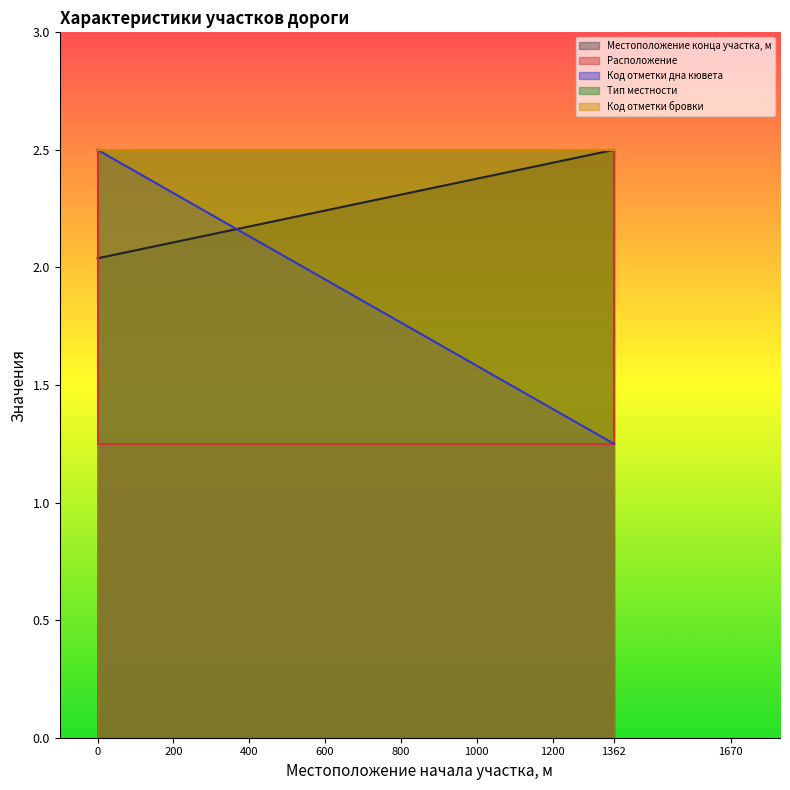

What is the maximum value shown in the chart?

2.5